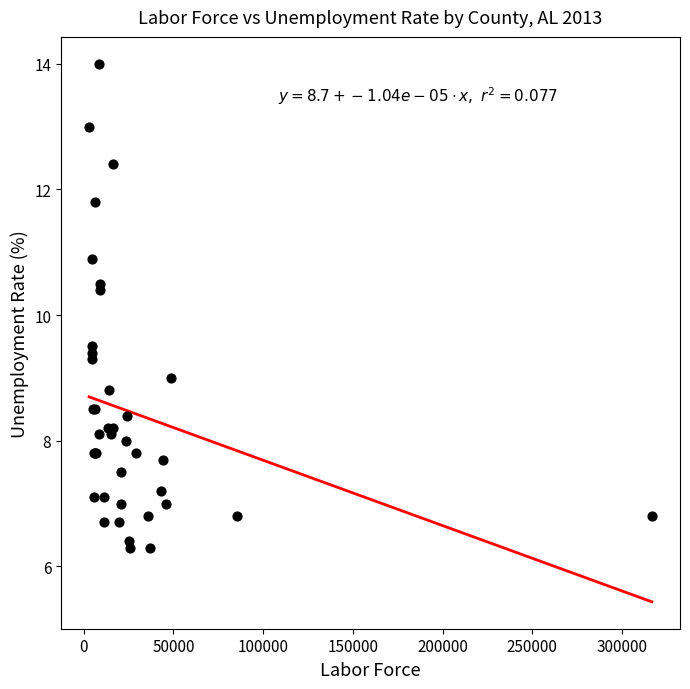

What Y value in the scatter plot is closest to 10?

10.4